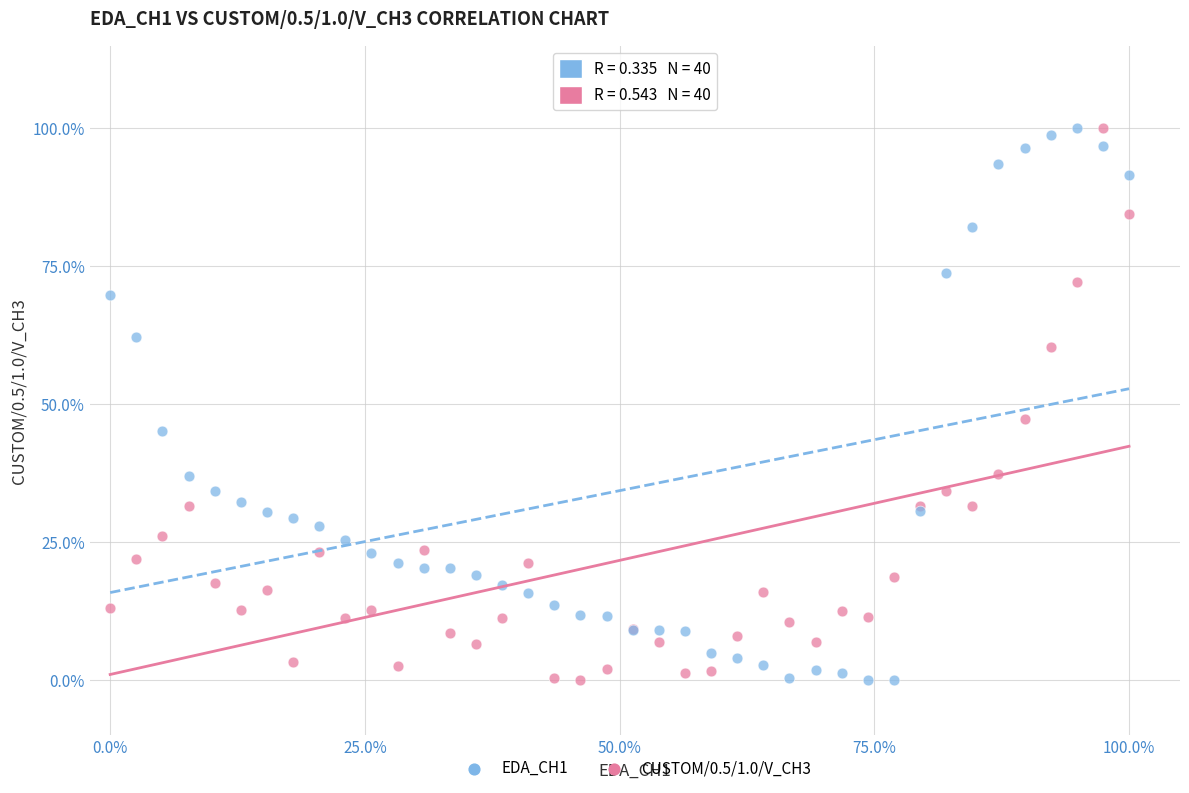

What are all the series names shown in the legend?

EDA_CH1, CUSTOM/0.5/1.0/V_CH3